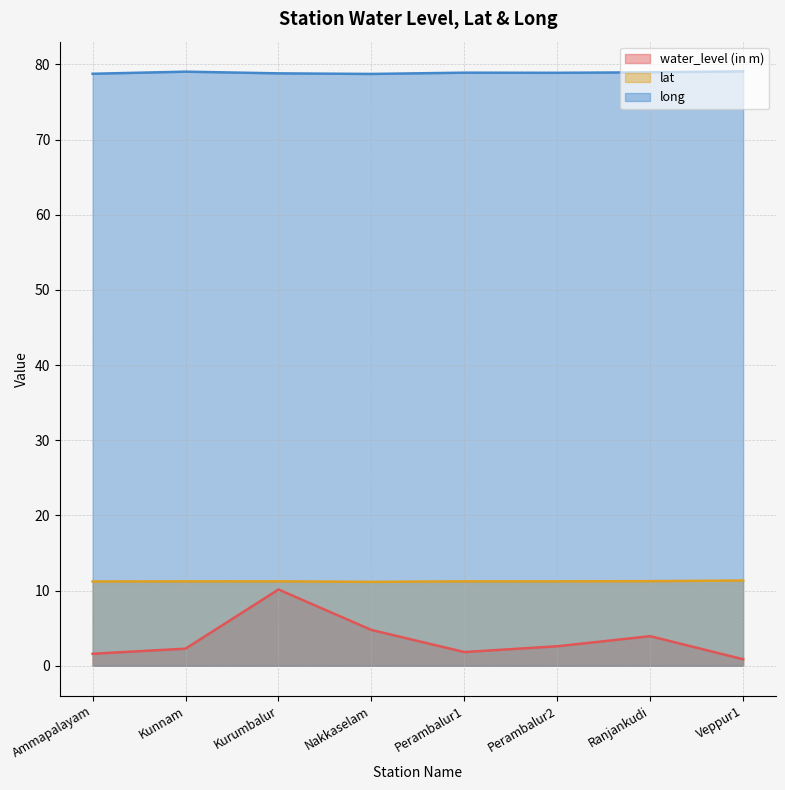

Reading right to left, transcribe all the data shown in this chart.

water_level (in m): Veppur1=0.9	Ranjankudi=3.9	Perambalur2=2.6	Perambalur1=1.8	Nakkaselam=4.8	Kurumbalur=10.2	Kunnam=2.3	Ammapalayam=1.6
lat: Veppur1=11.3	Ranjankudi=11.3	Perambalur2=11.2	Perambalur1=11.2	Nakkaselam=11.2	Kurumbalur=11.2	Kunnam=11.2	Ammapalayam=11.2
long: Veppur1=79.1	Ranjankudi=78.9	Perambalur2=78.9	Perambalur1=78.9	Nakkaselam=78.7	Kurumbalur=78.8	Kunnam=79.0	Ammapalayam=78.7